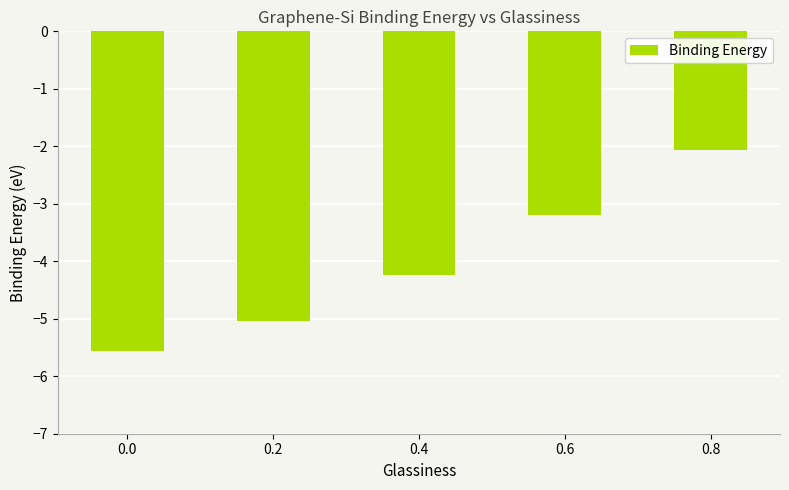

Rank the categories by value from highest to lowest.

0.8, 0.6, 0.4, 0.2, 0.0